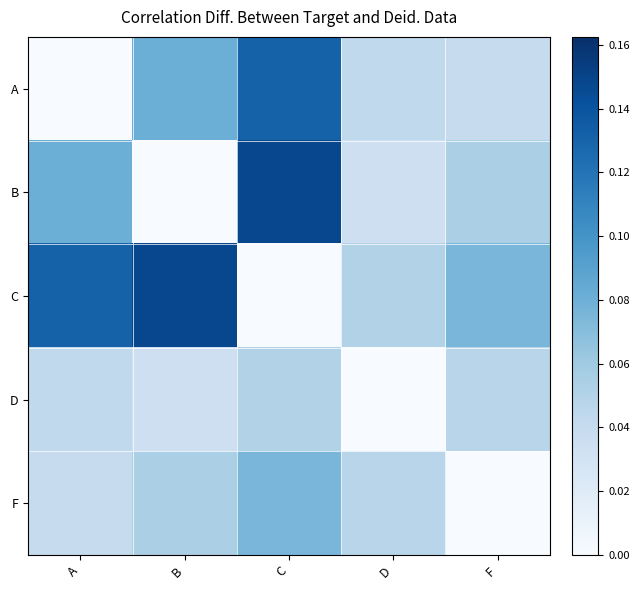

Between C and D, which is larger?

C